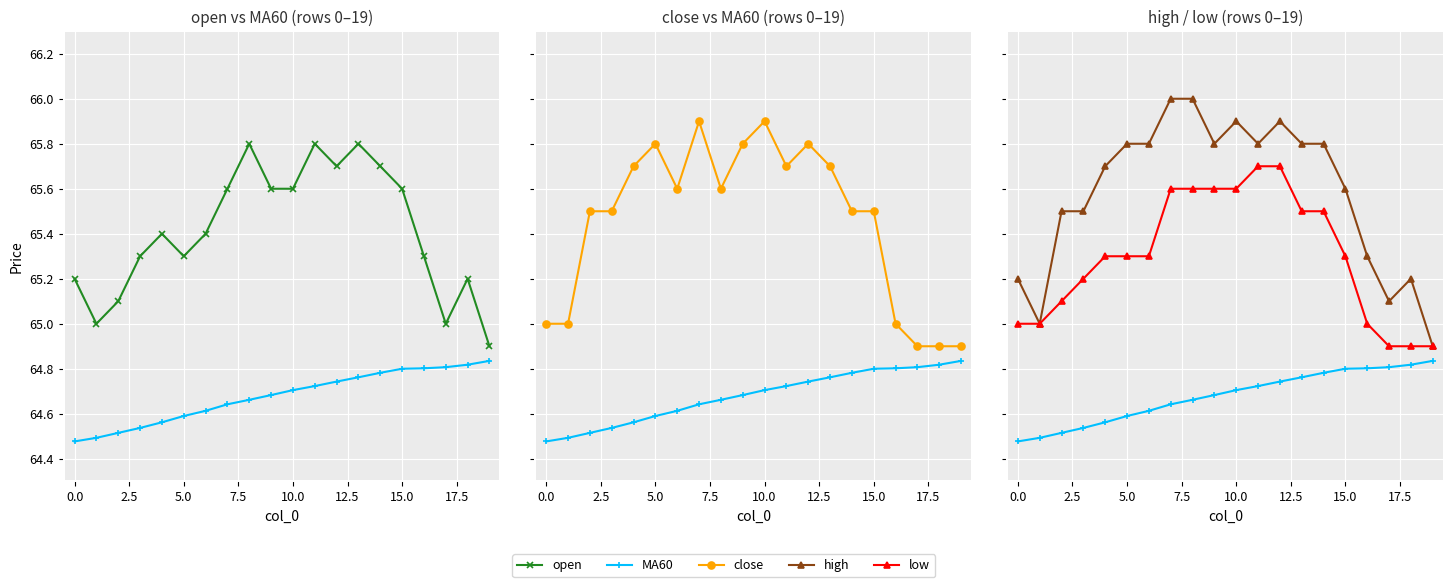

What is the difference between the maximum and second lowest values in the close series?

1.0